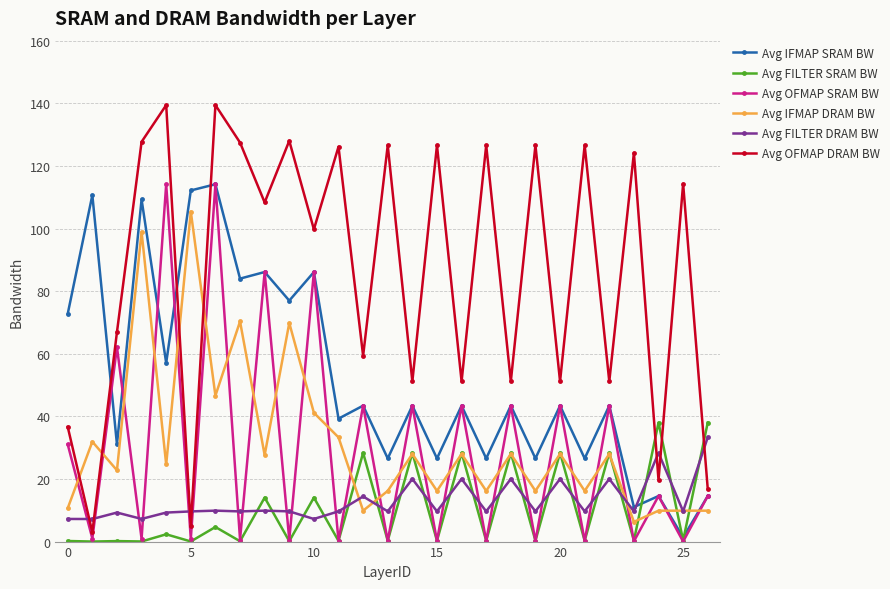

After their last crossing, which series has the higher values: Avg OFMAP DRAM BW or Avg FILTER SRAM BW?

Avg FILTER SRAM BW